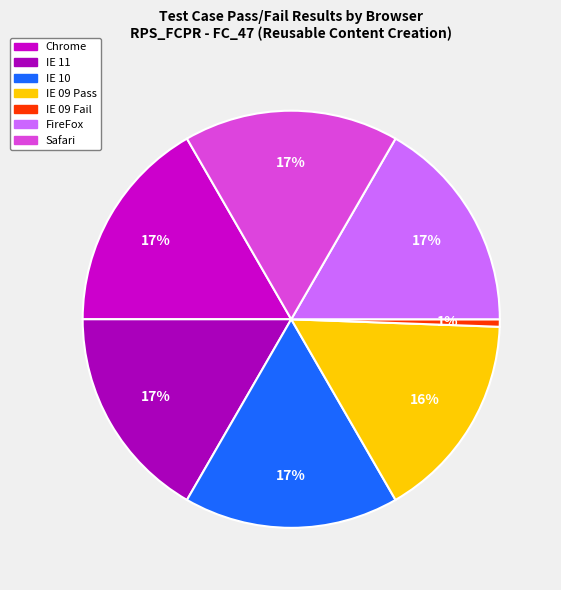

Count the number of slices in the pie.

7